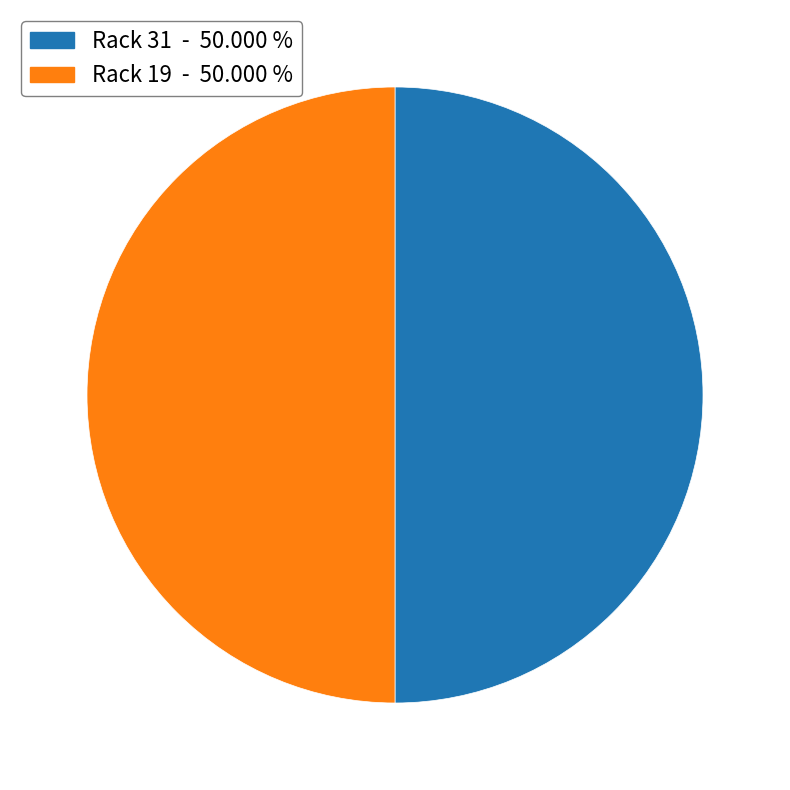

Combined, do Rack 19 - 50.000 % and Rack 31 - 50.000 % account for over 50%?

Yes